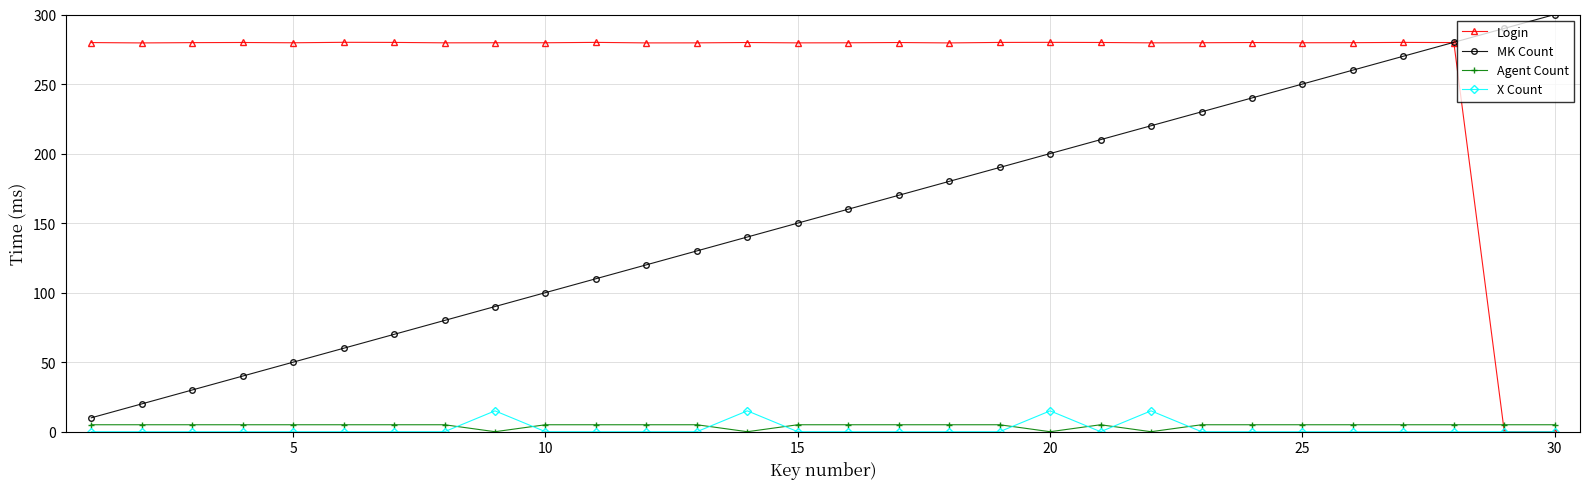

True or false: X Count and MK Count intersect in this chart.

False